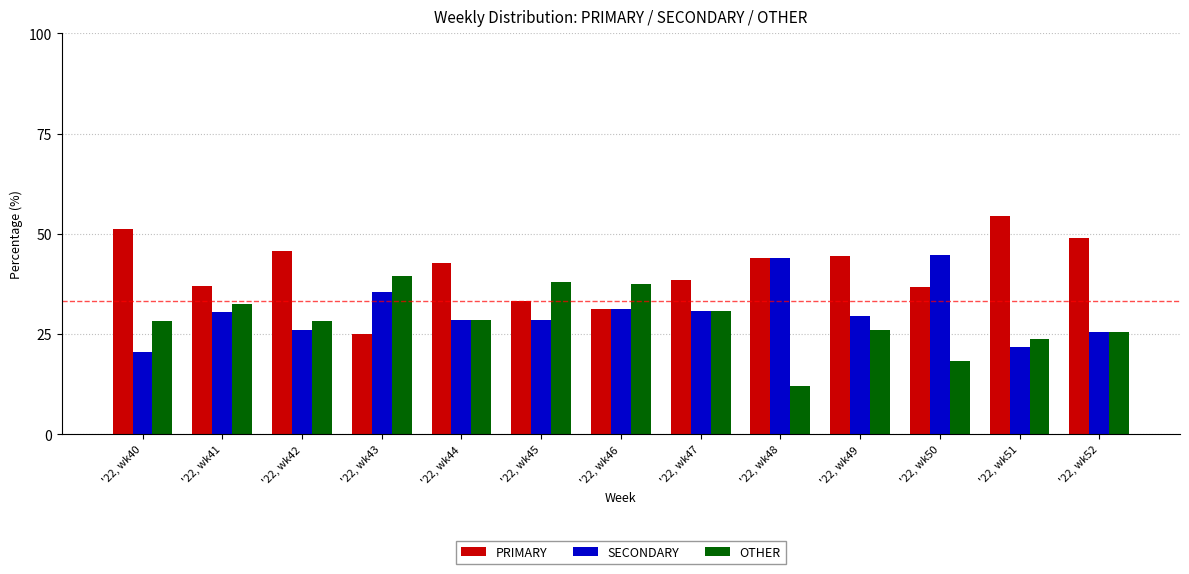

How many groups of bars are there?

13